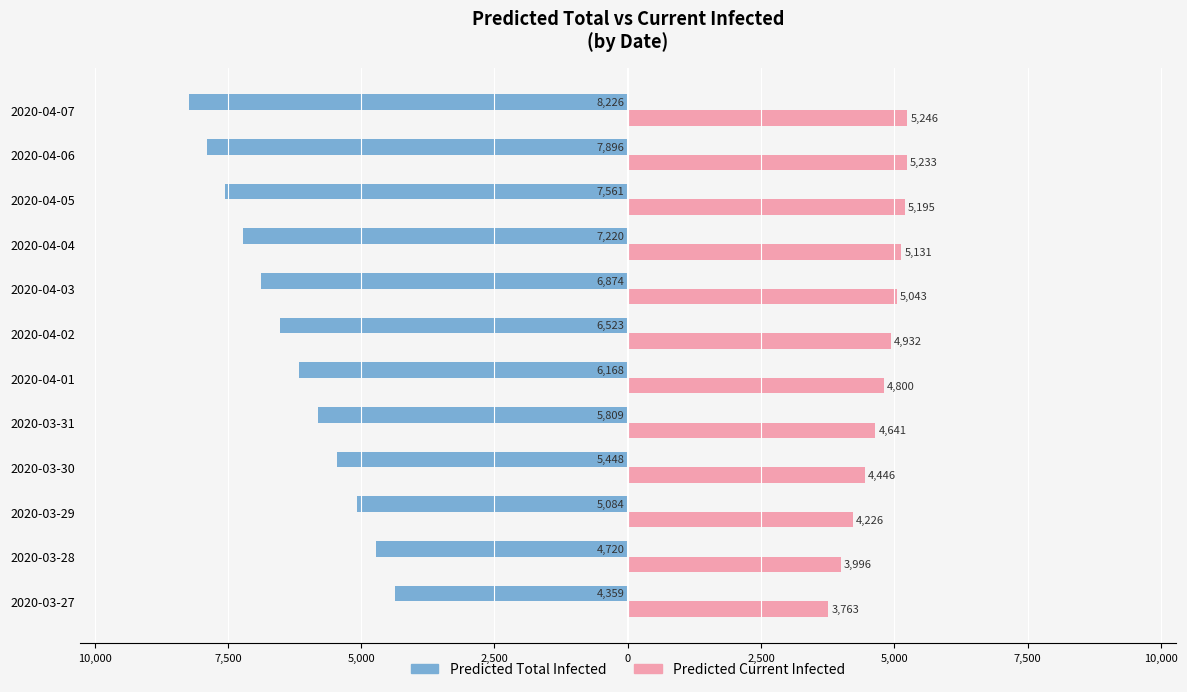

What are all the series names shown in the legend?

Predicted Total Infected, Predicted Current Infected